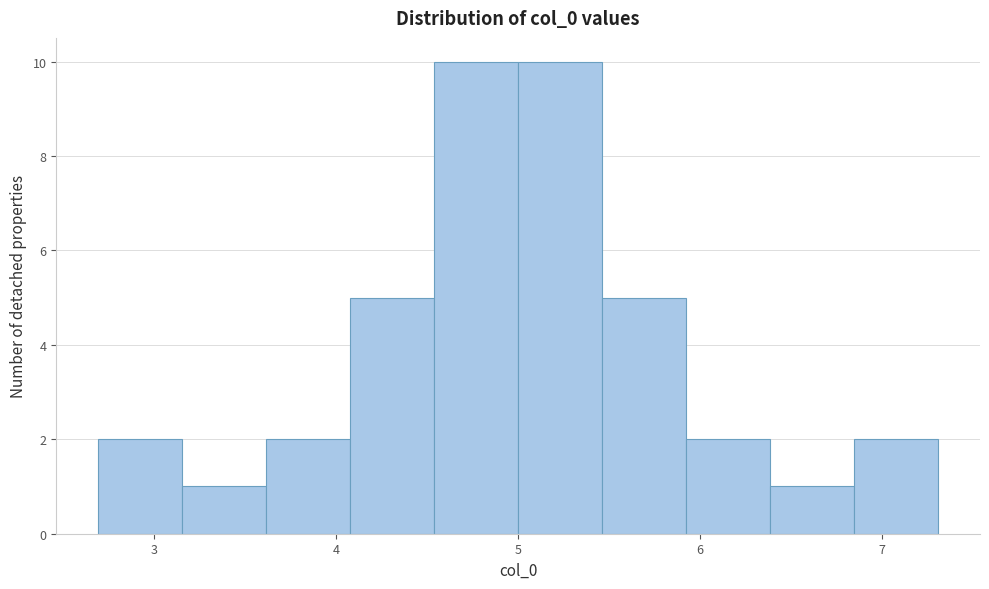

How tall is the bar that spans 3.6 to 4.1 on the x-axis? Neither the bar edges nor the heights are printed on the chart, so give them approximately, as read against the axes.

2